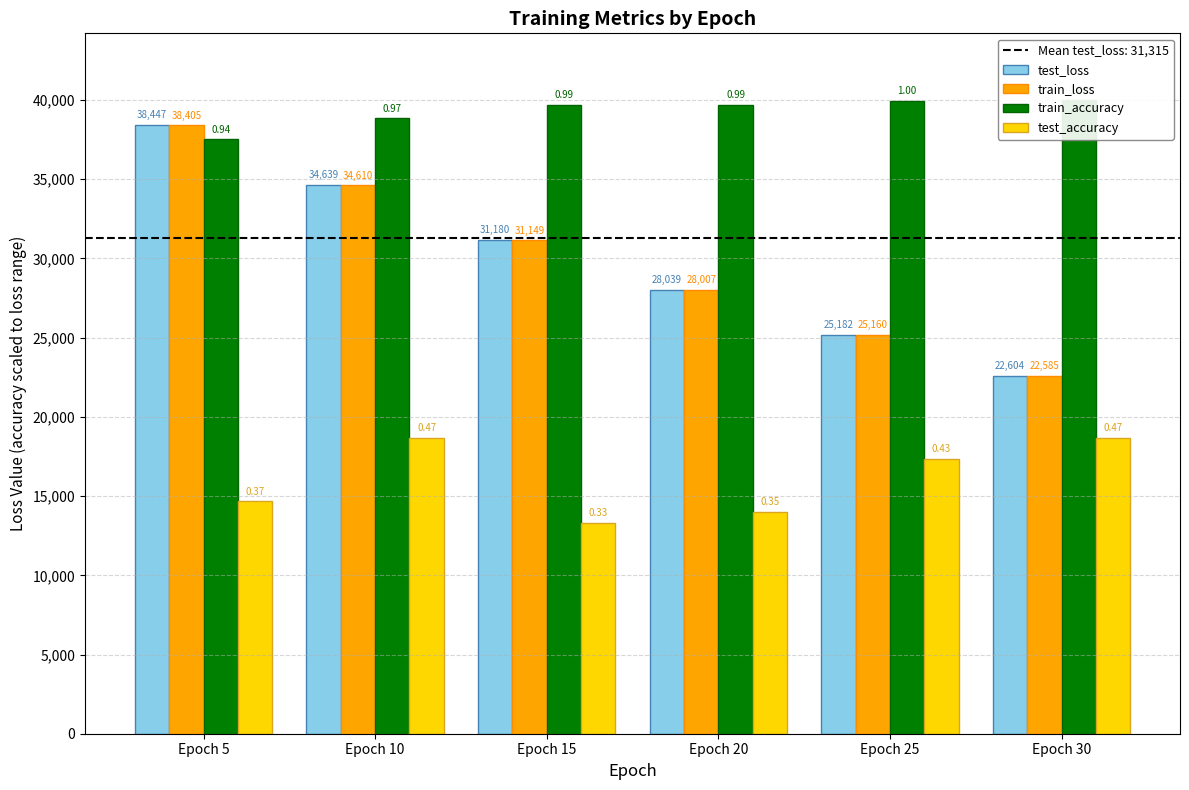

Is it true that test_loss equals 24728.5 at Epoch 5?

False